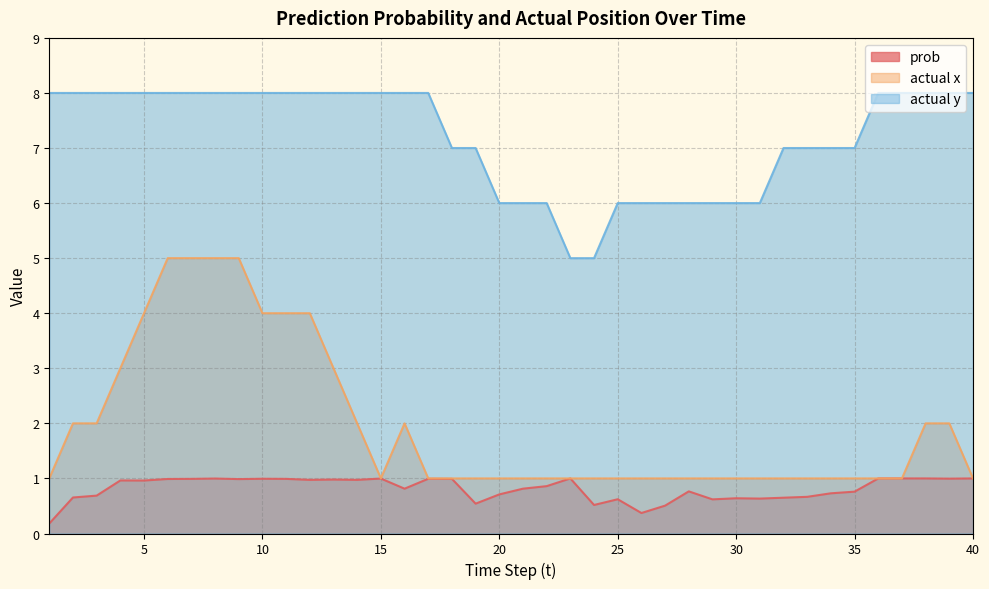

At which label is actual x closest to 3?

4